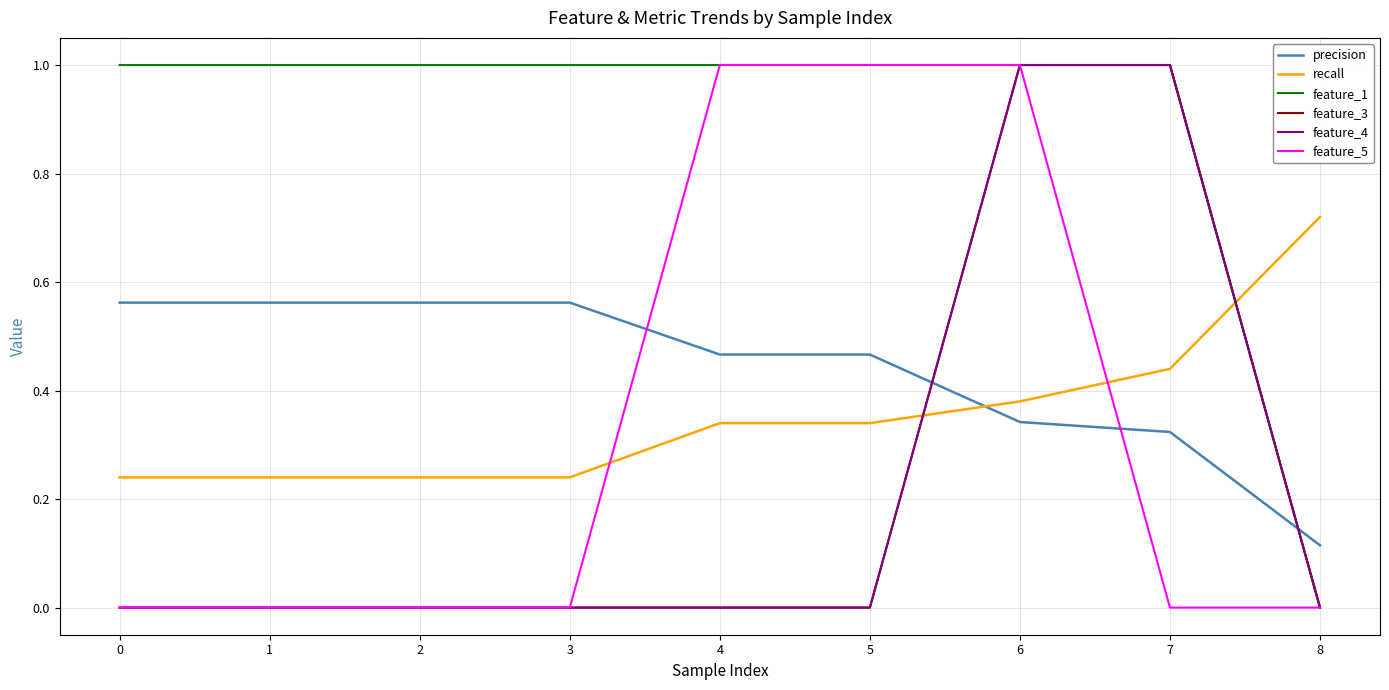

Is this an area chart (filled region under the line)?

No